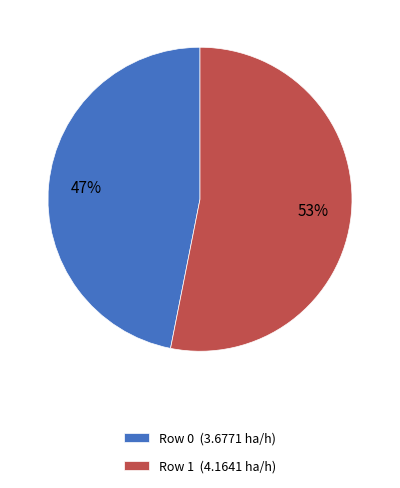

Which slice is the smallest?

Row 0